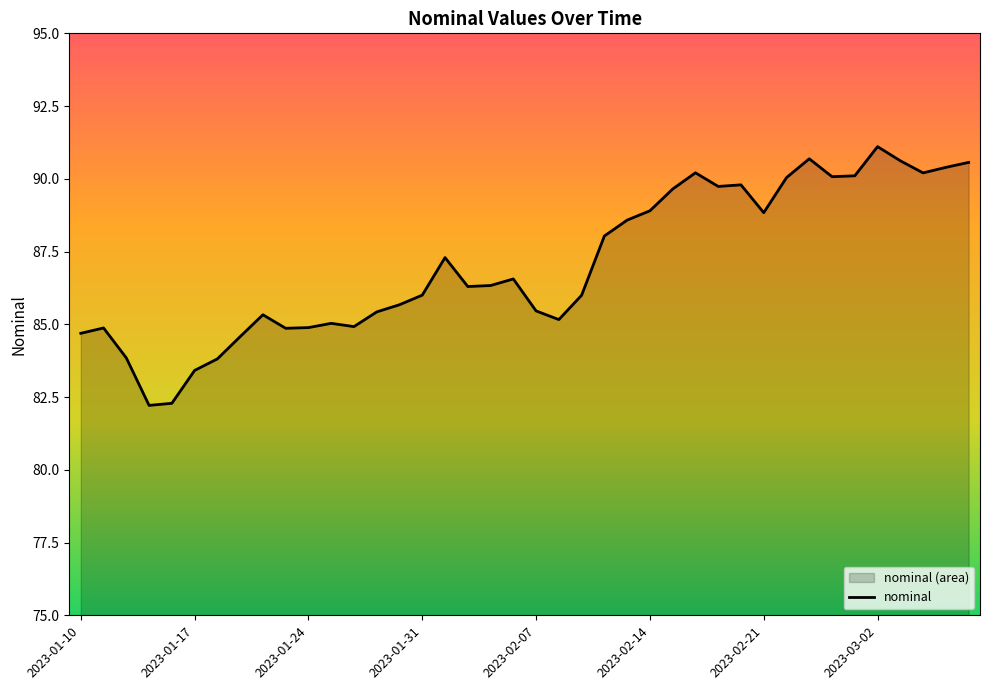

What is the minimum value shown in the chart?

82.2